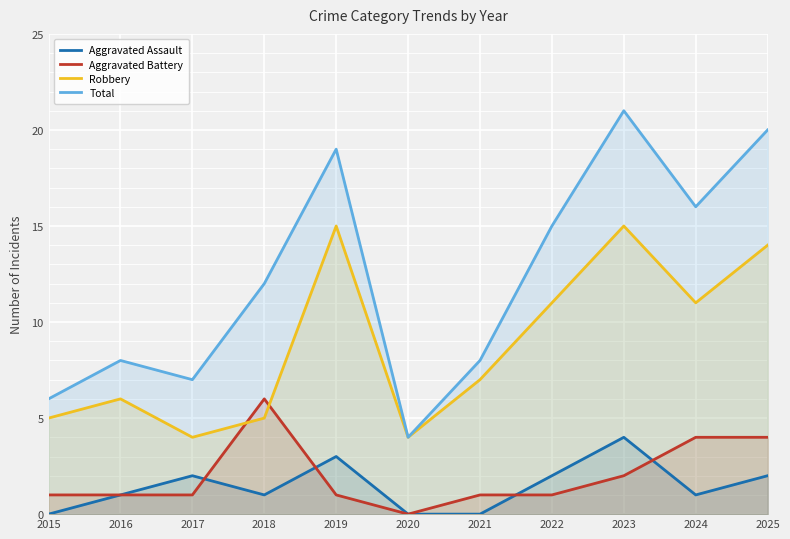

Where is the first local minimum for Total?

2017